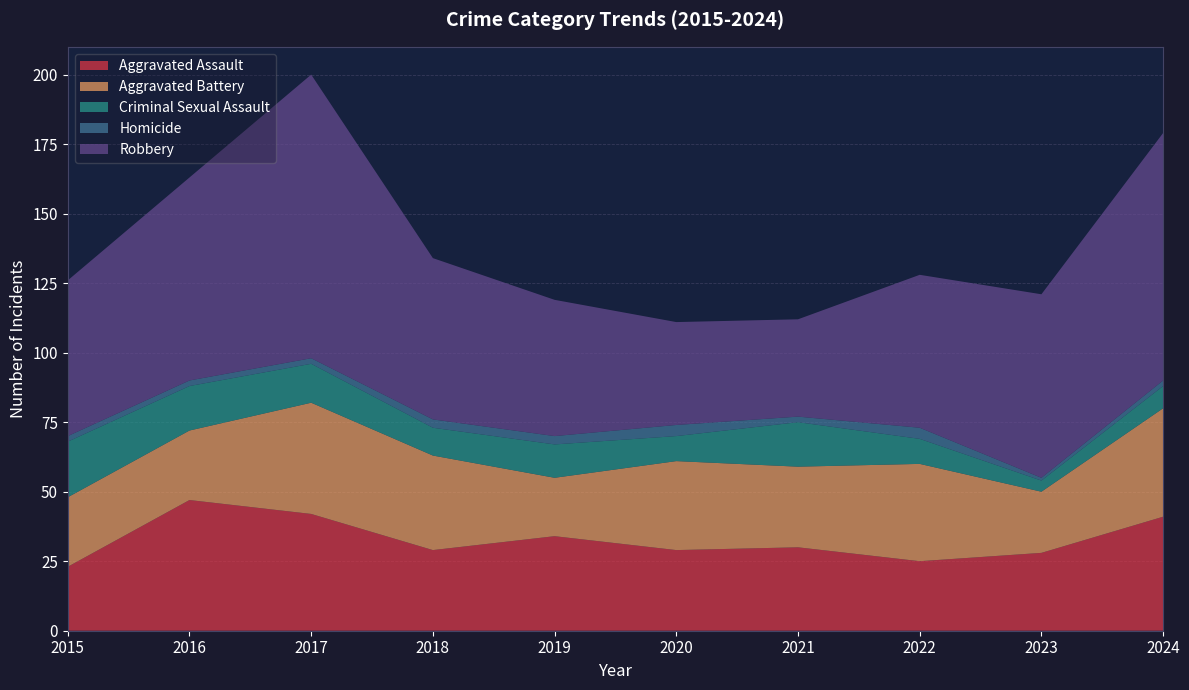

Reading left to right, extract all data points from this chart.

Aggravated Assault: 23	47	42	29	34	29	30	25	28	41
Aggravated Battery: 25	25	40	34	21	32	29	35	22	39
Criminal Sexual Assault: 20	16	14	10	12	9	16	9	4	8
Homicide: 2	2	2	3	3	4	2	4	1	2
Robbery: 56	73	102	58	49	37	35	55	66	89